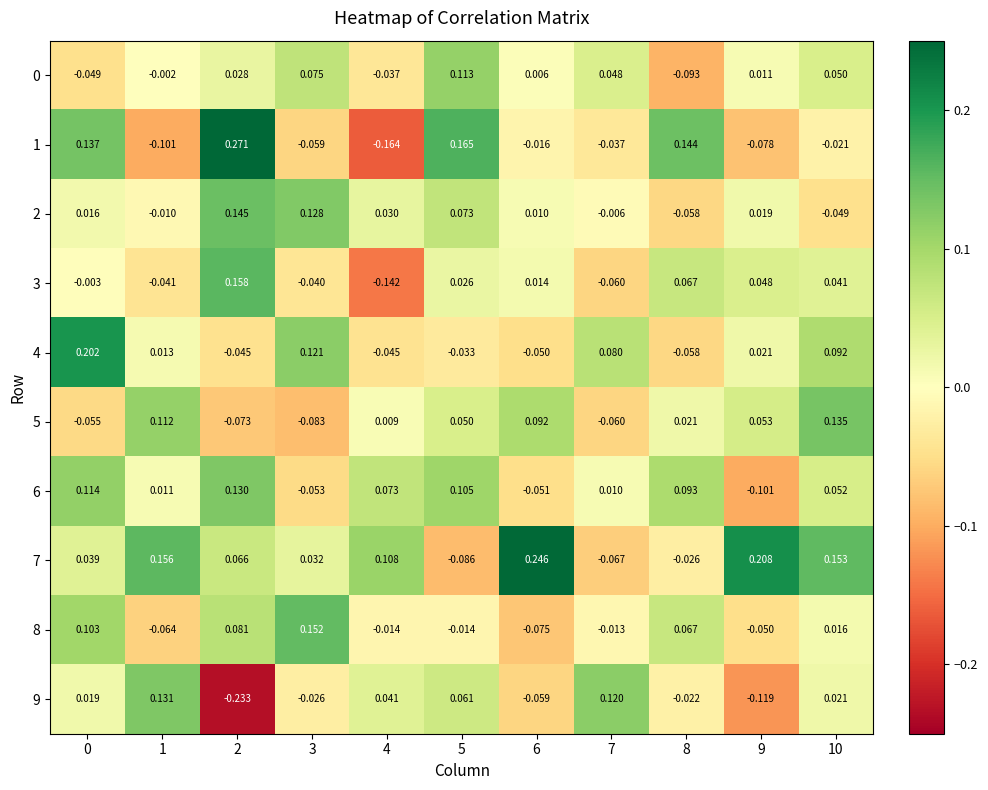

Is the value of 3 at 7 greater than the value of 8 at 0?

No